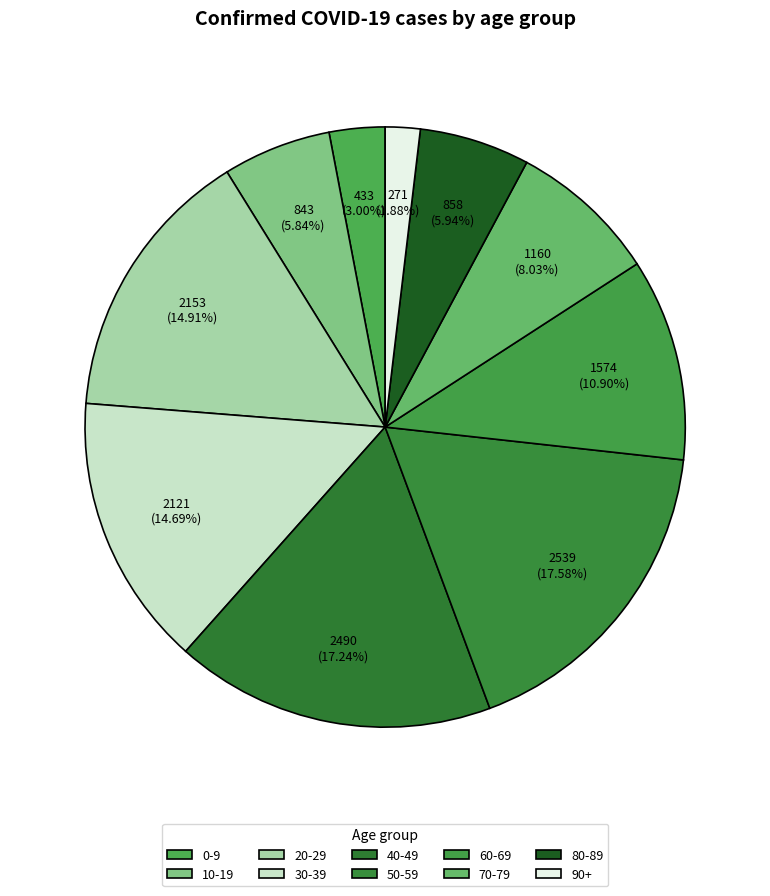

True or false: 60-69 accounts for 11% of the total.

True